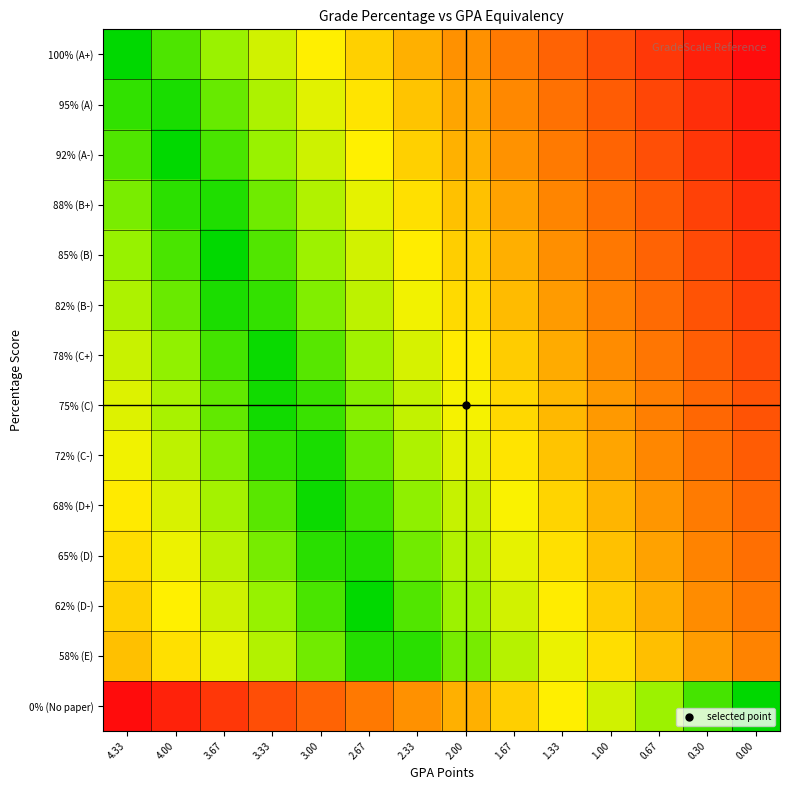

Between 2.67 and 0.30, which series saw the biggest shift?

100% (A+)